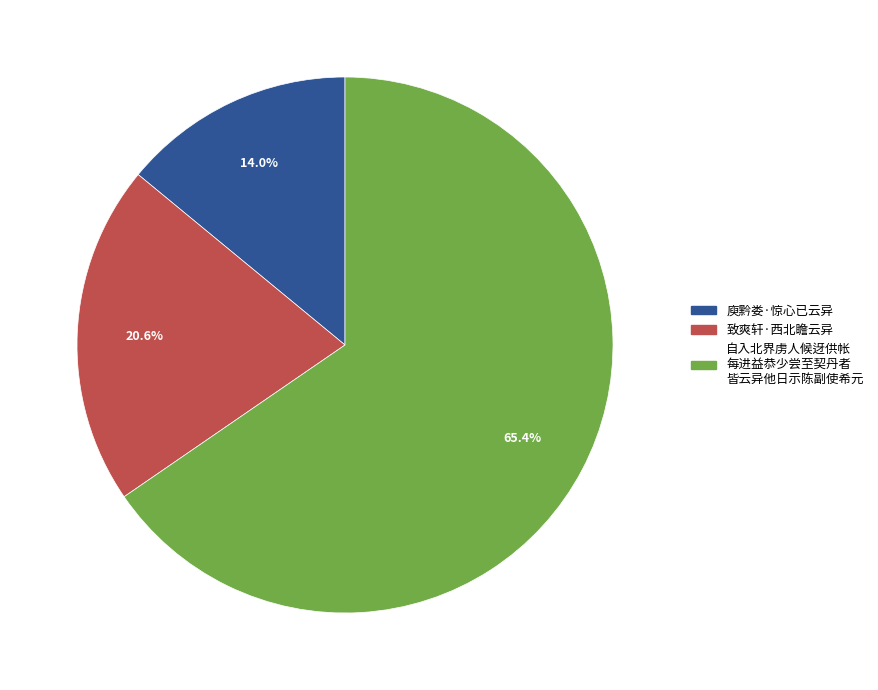

True or false: 致爽轩·西北瞻云异 accounts for 21% of the total.

True